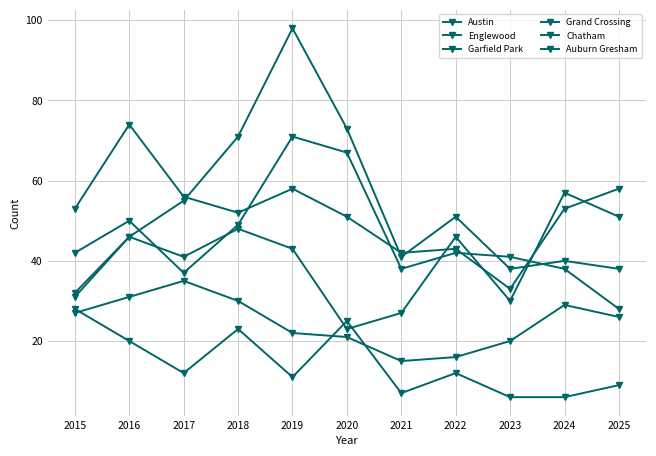

Between 2016 and 2018, which is larger?

2016